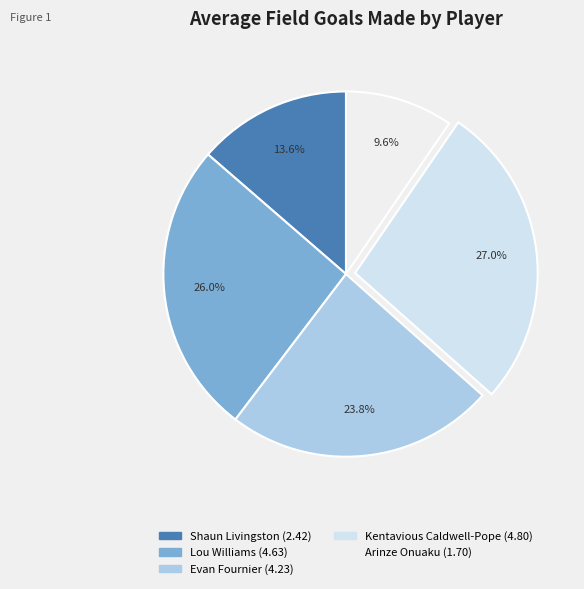

Which slice is the largest?

Kentavious Caldwell-Pope